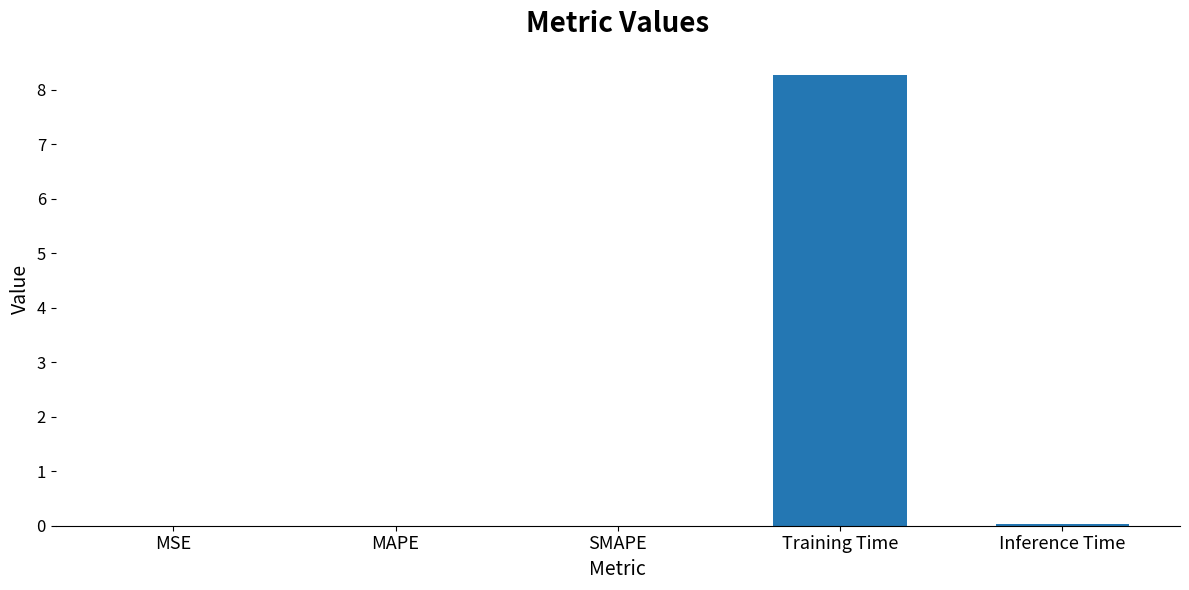

Between Training Time and MSE, which is larger?

Training Time